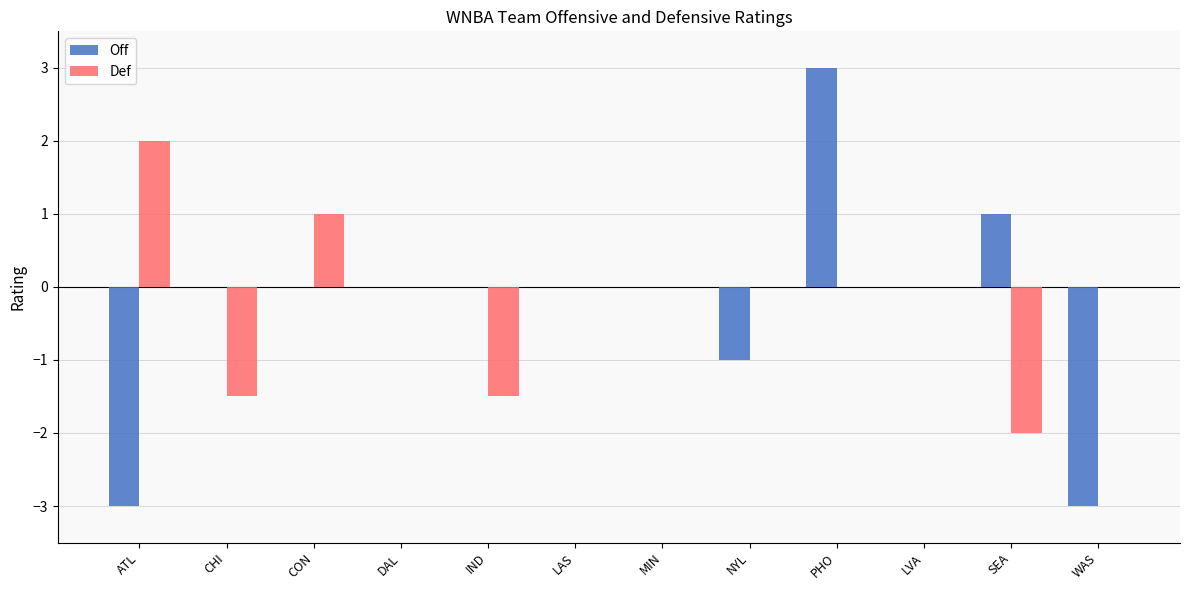

True or false: Def has a value of -0.9 at IND.

False